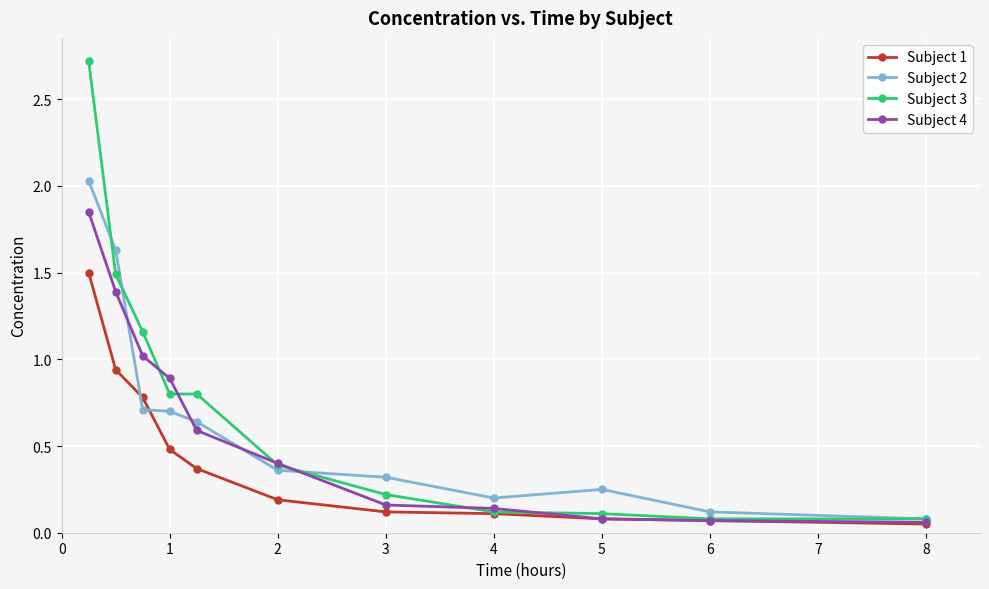

True or false: Subject 1 has more than 2 points higher than both neighbors.

False